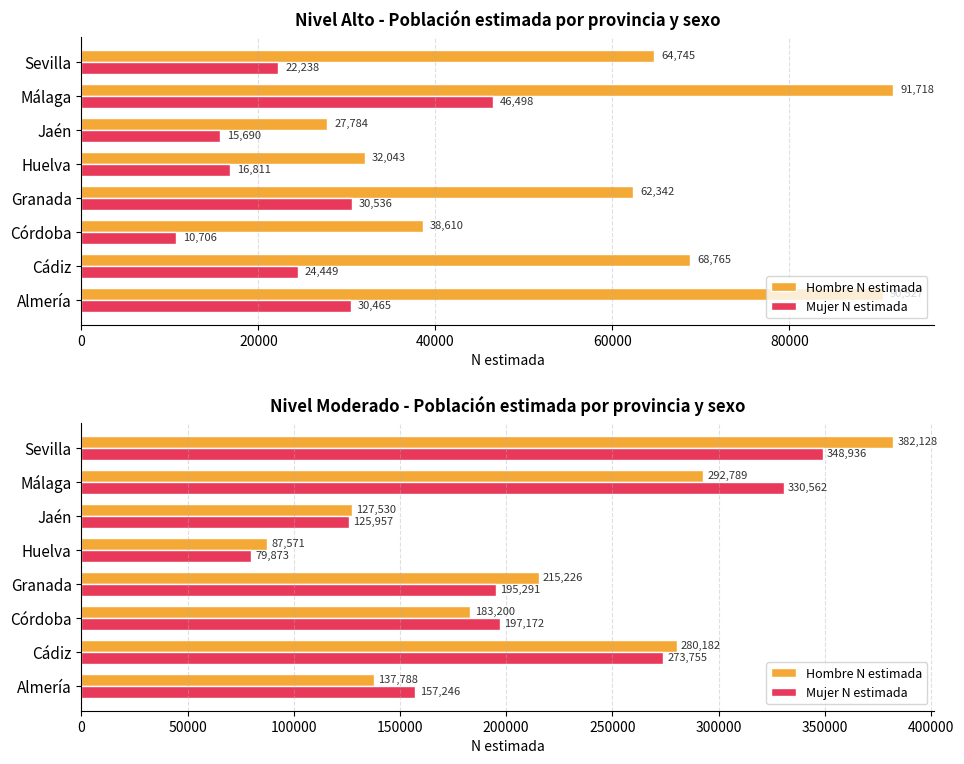

What is the difference between the highest and lowest values at Sevilla?

33192